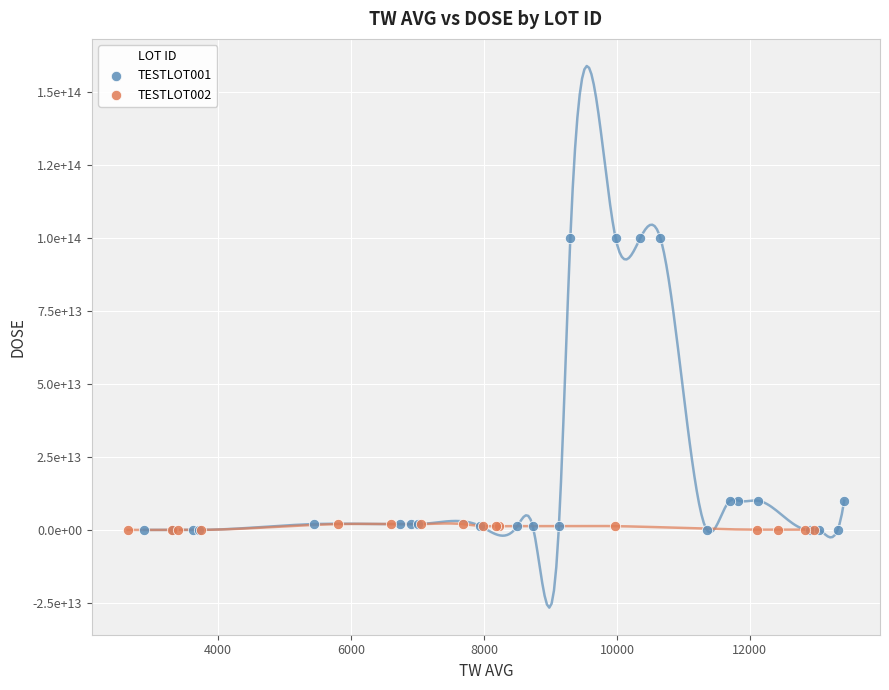

What are all the series names shown in the legend?

TESTLOT001, TESTLOT002